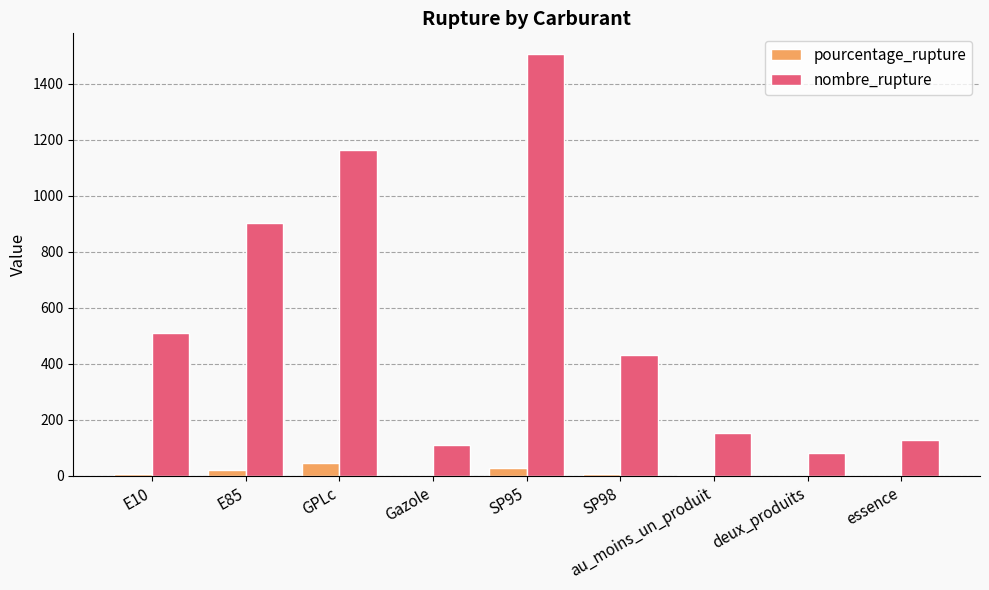

True or false: pourcentage_rupture has a value of 5.1 at SP98.

True